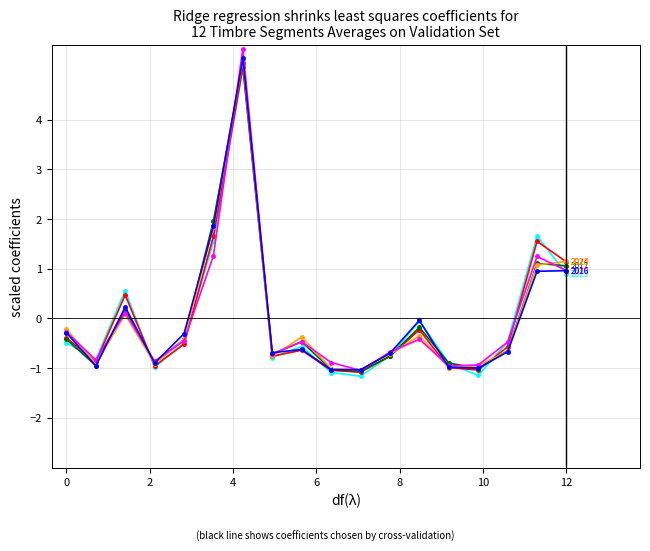

What is the minimum value shown in the chart?

-1.2